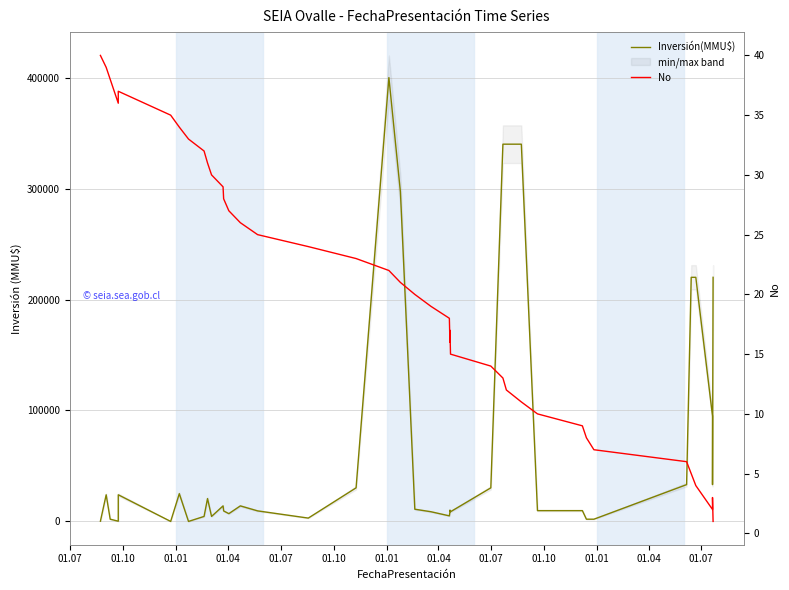

True or false: Inversión(MMU$) and No intersect in this chart.

True